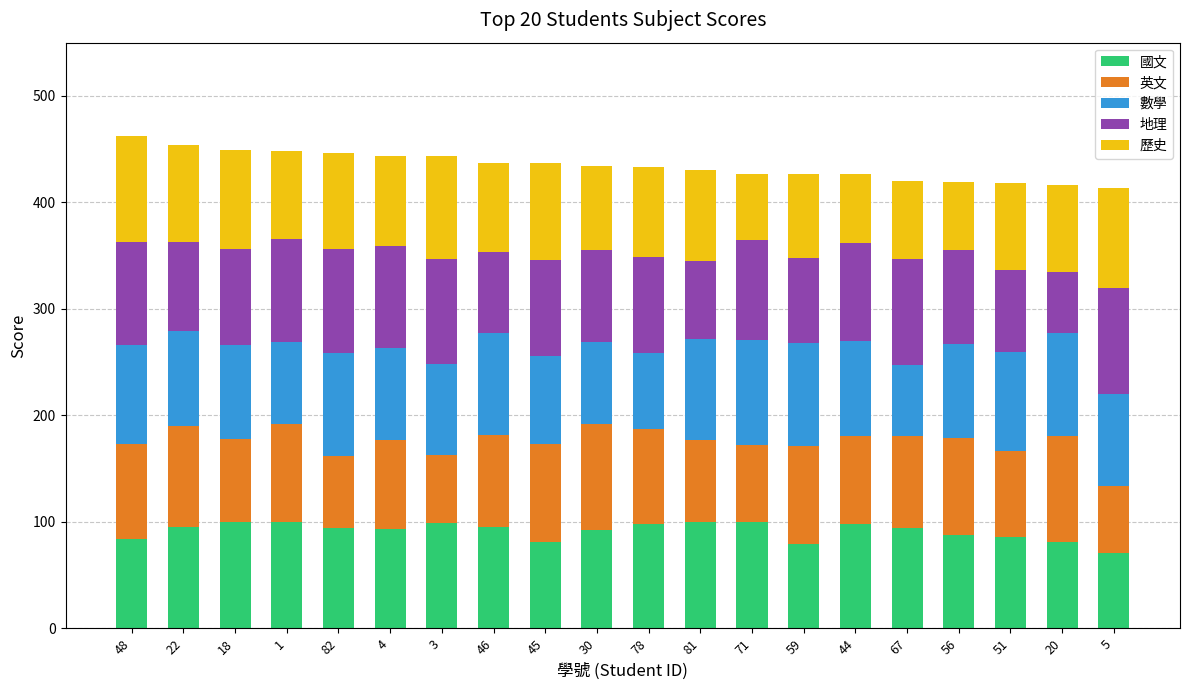

What is the sum of the 國文 values at 51 and 3?

185